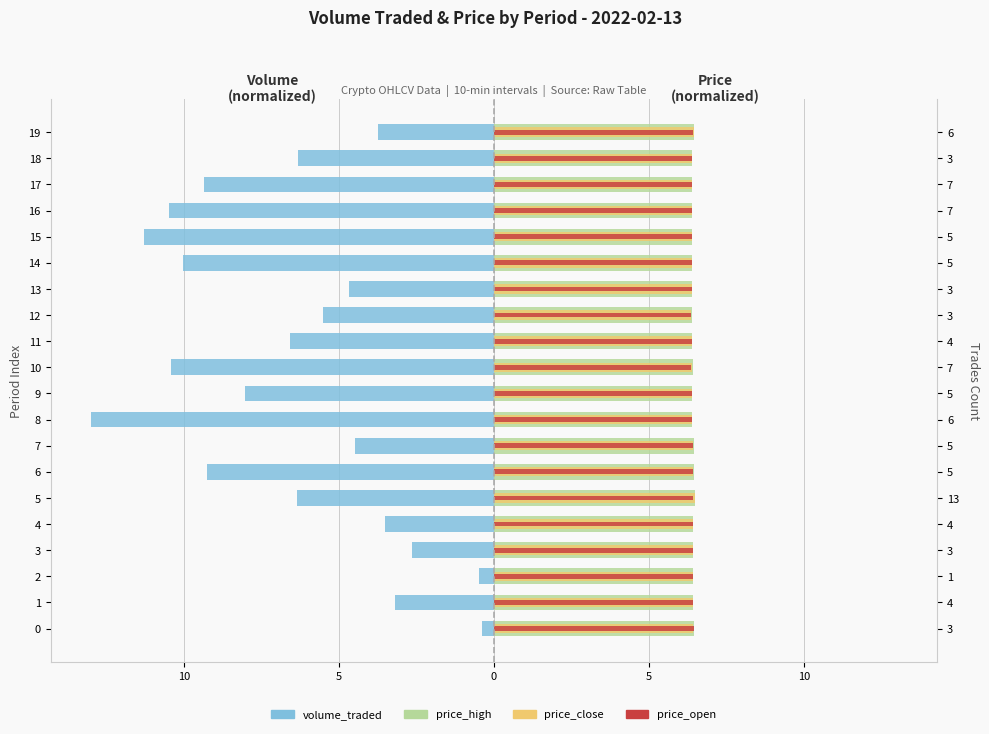

Which series changed the most between 2 and 3?

volume_traded